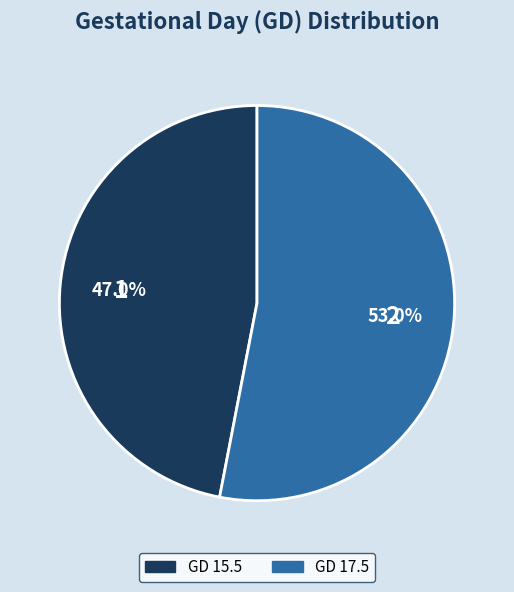

What percentage is the GD 15.5 slice, to the nearest percent?

47%